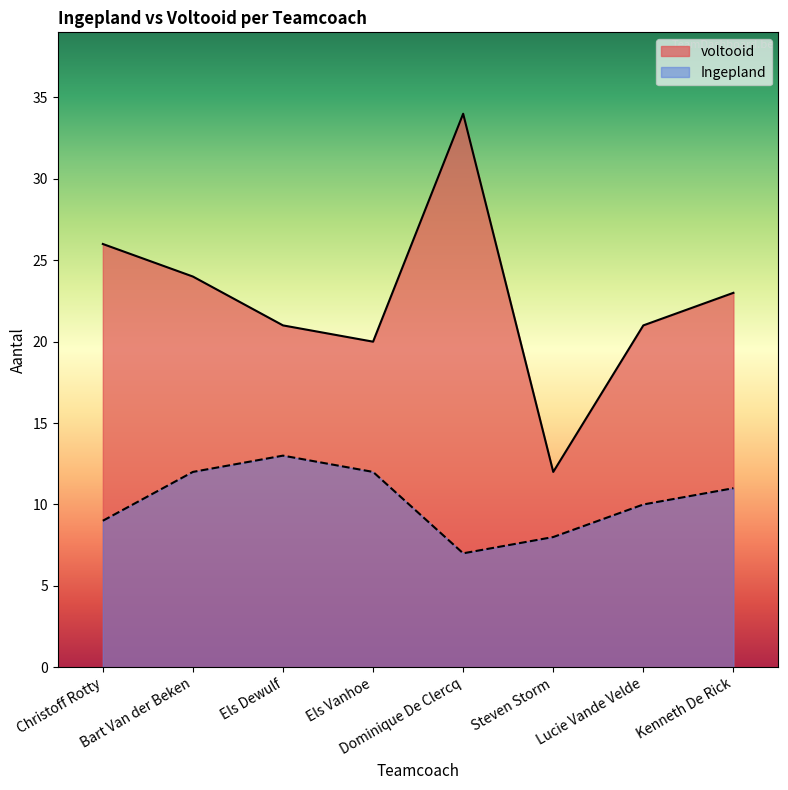

True or false: Ingepland has a value of 2 at Steven Storm.

False